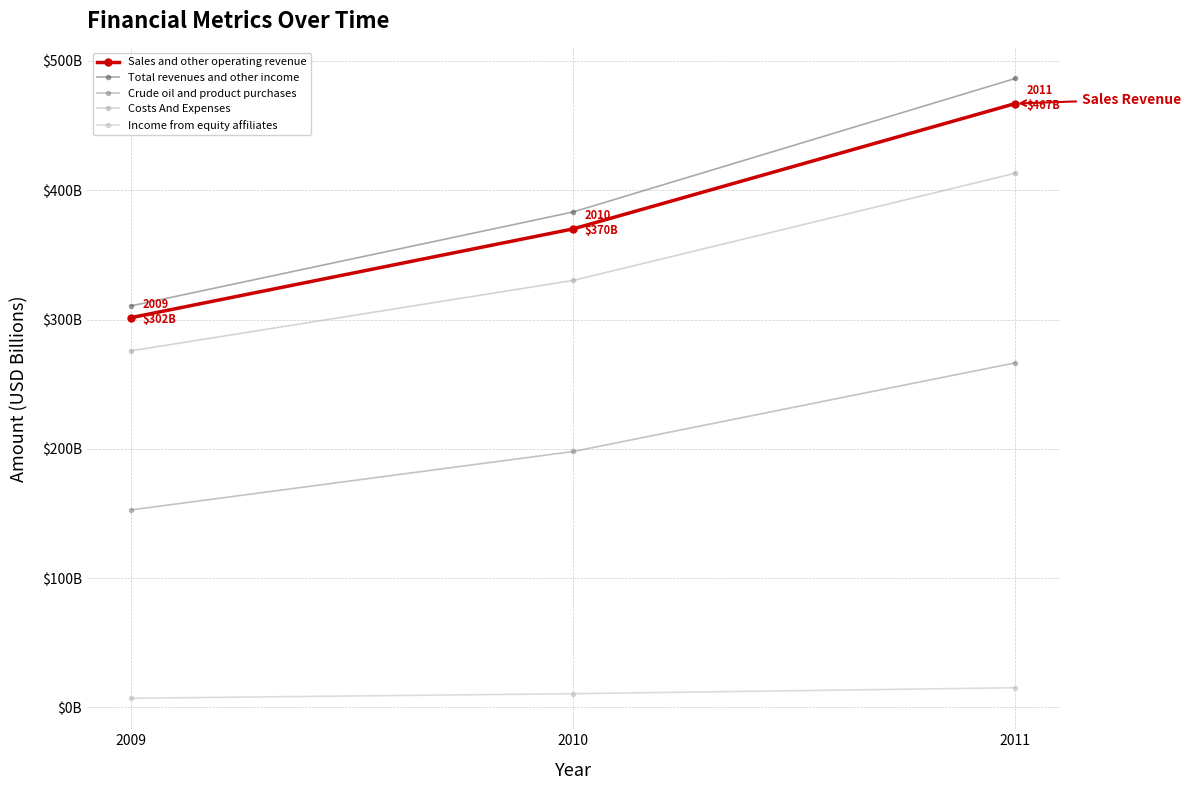

At which category is the sum across all series the highest?

2011